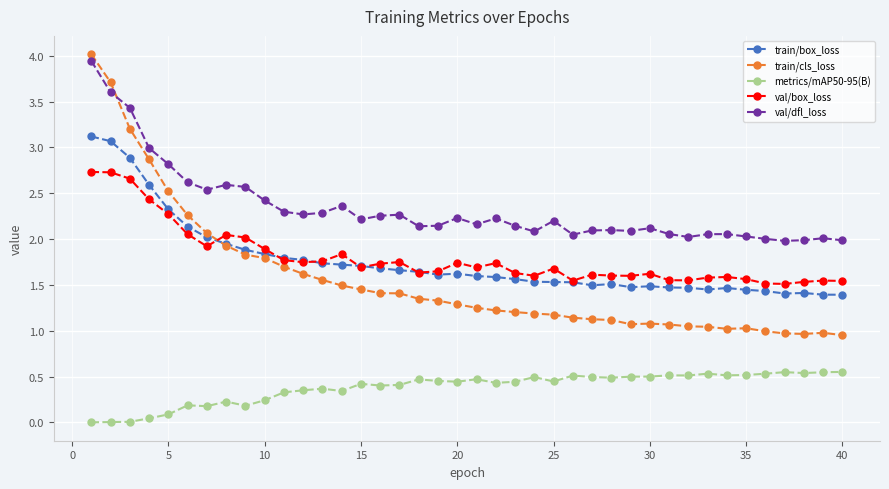

True or false: metrics/mAP50-95(B) has more than 1 interior local peaks.

True